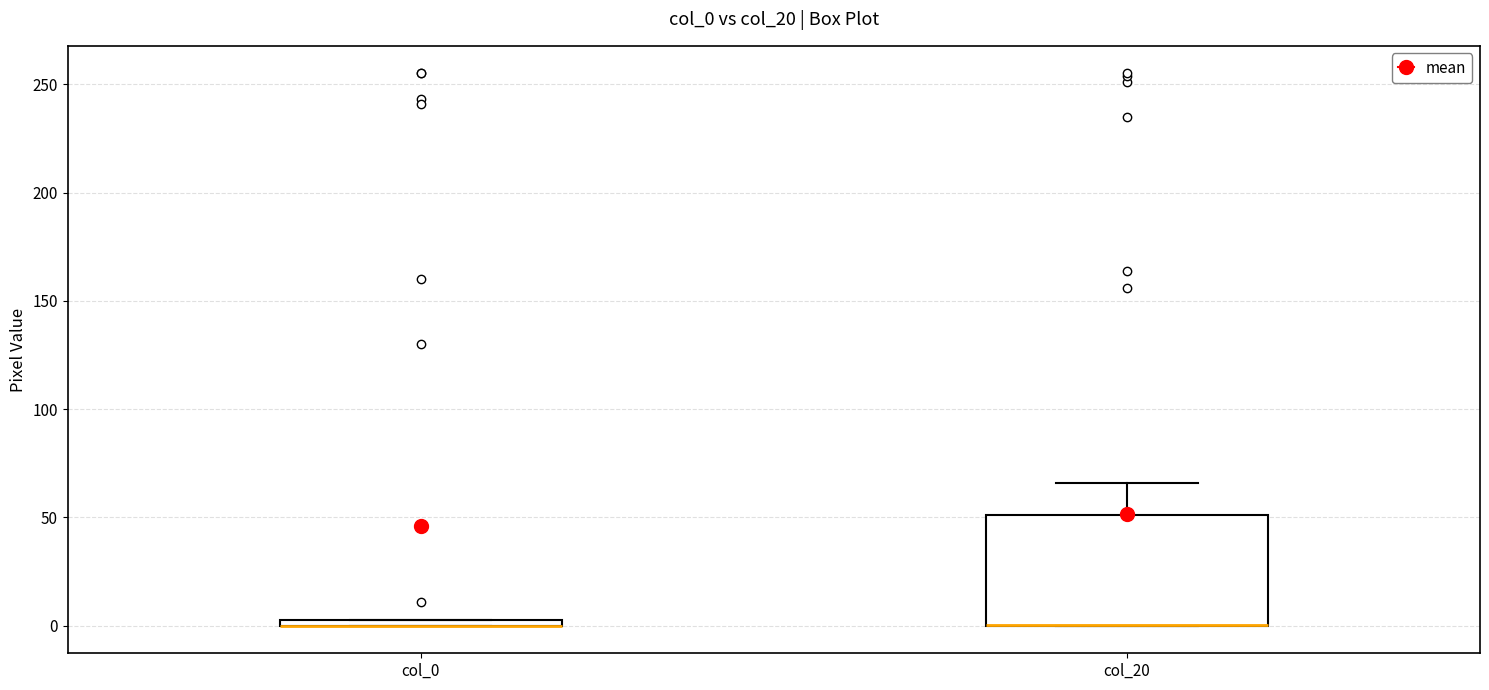

Where is the upper edge of the box for col_20 on the y-axis? The values are not printed on the chart, so give them approximately, as read against the axis.

50